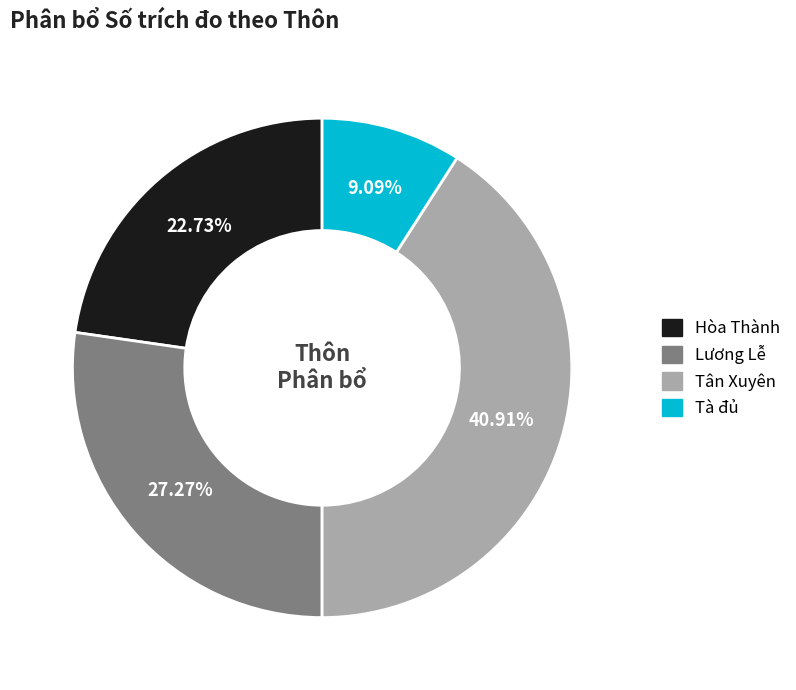

How many slices are in this pie chart?

4